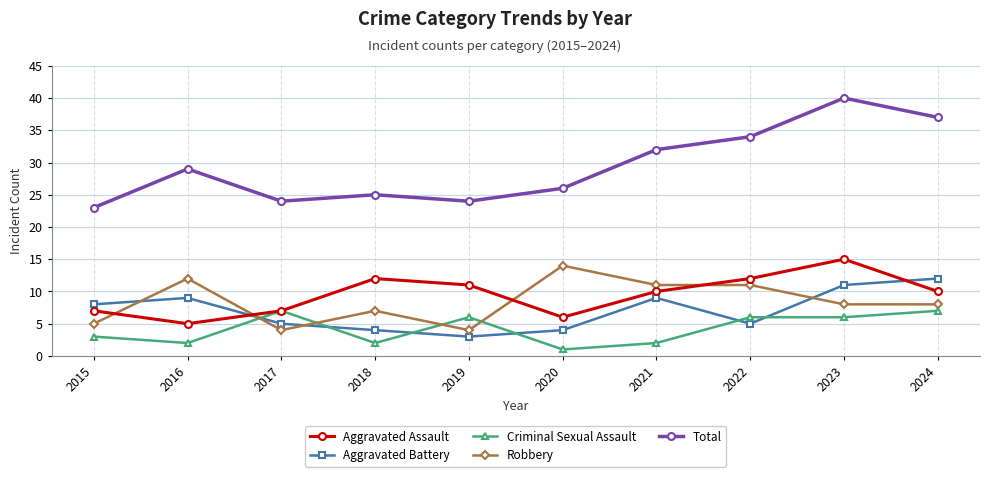

What is the sum of the Criminal Sexual Assault values at 2023 and 2016?

8